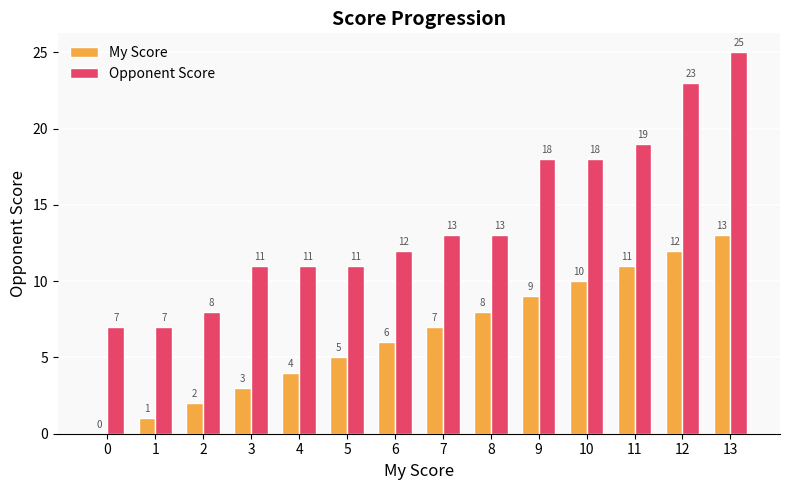

Which category has the highest value across all series?

13